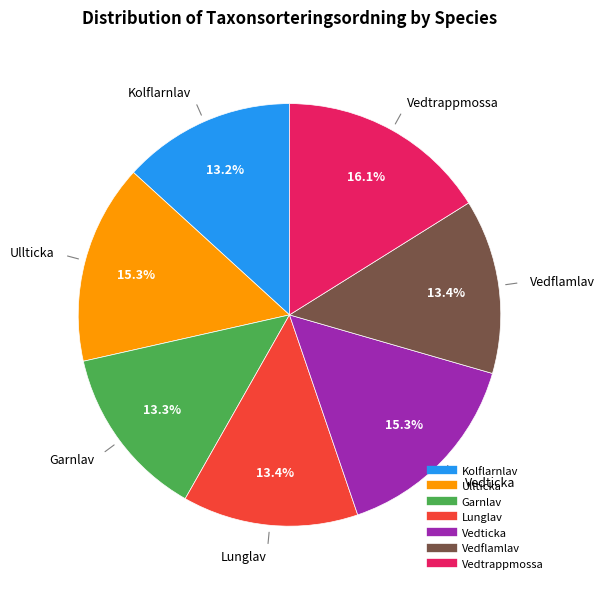

Do Garnlav and Vedflamlav together represent more than half of the pie?

No